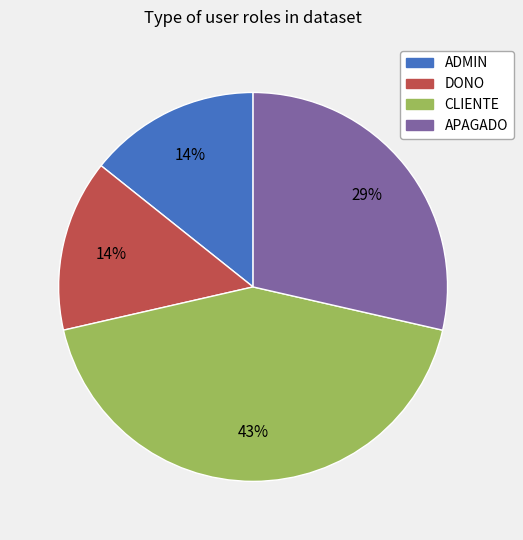

Count the number of slices in the pie.

4